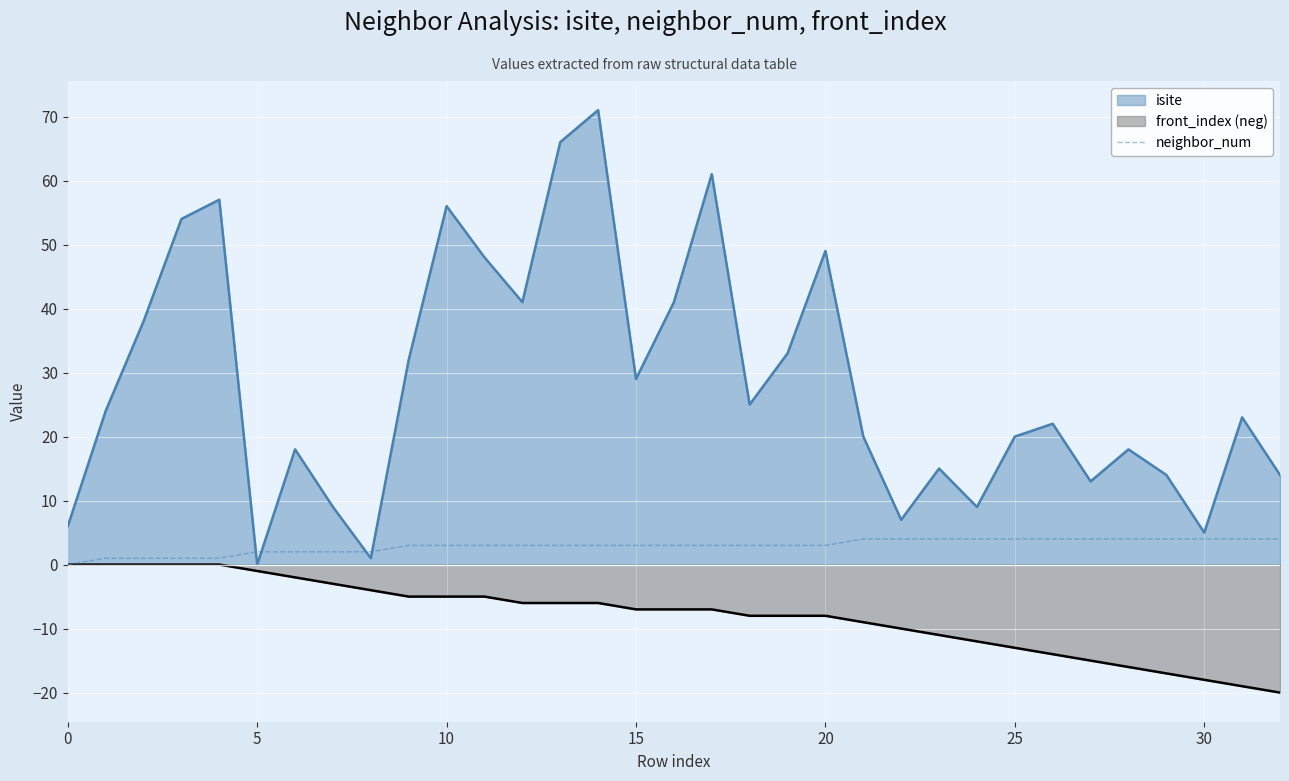

List the series in order of their overall mean, highest first.

isite, neighbor_num, front_index (neg)